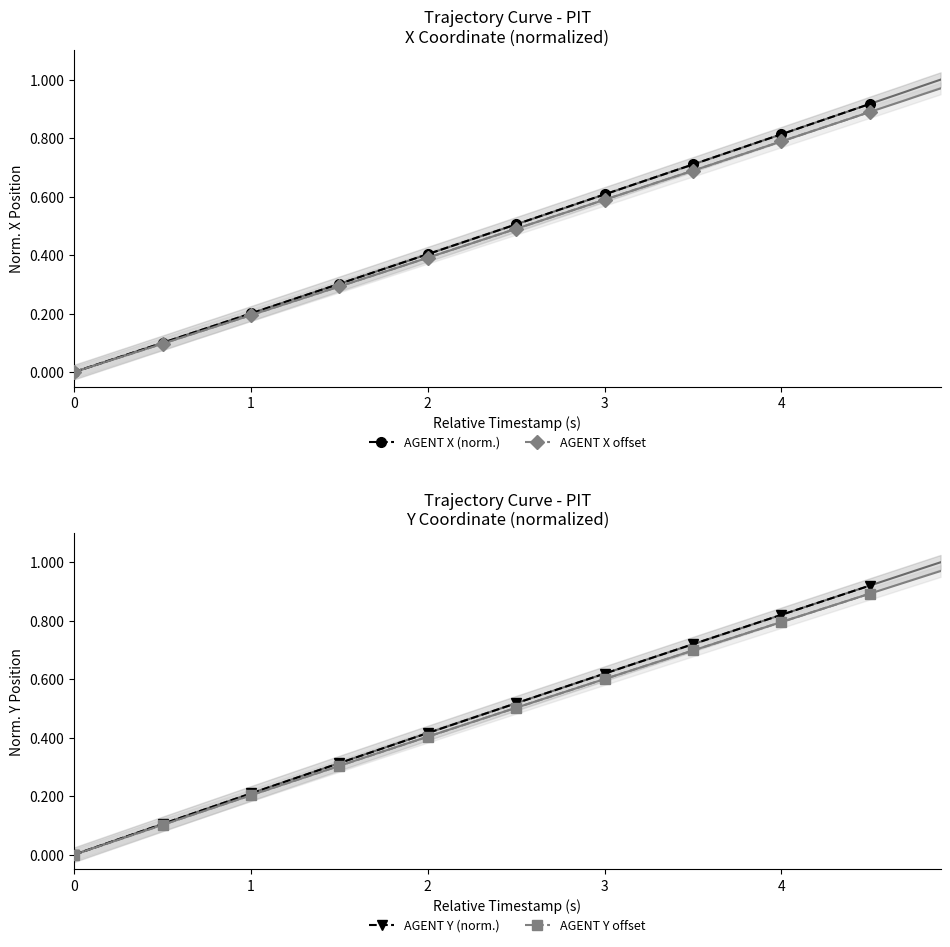

What are all the series names shown in the legend?

AGENT X (norm.), AGENT X offset, AGENT Y (norm.), AGENT Y offset